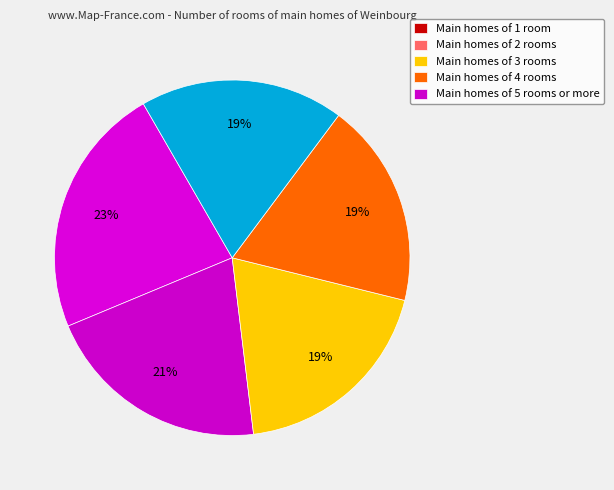

How many segments does this pie chart have?

5